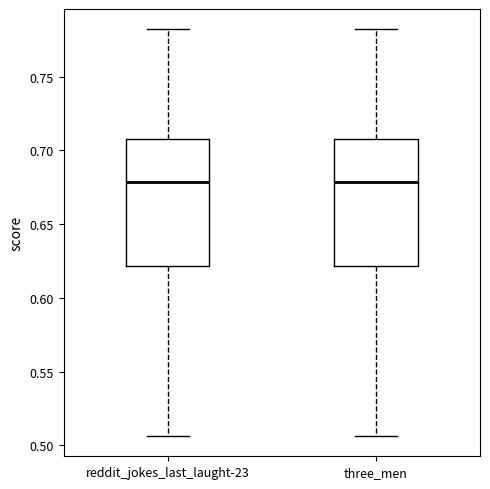

Reading left to right, transcribe this box plot: for each box, give where its median line is, the range the box spans, and where its two whiskers end, as read against the y-axis. The values are not printed on the chart, so give them approximately, as read against the axis.

reddit_jokes_last_laught-23: median 0.680, box 0.620 to 0.710, whiskers 0.505 to 0.780
three_men: median 0.680, box 0.620 to 0.710, whiskers 0.505 to 0.780